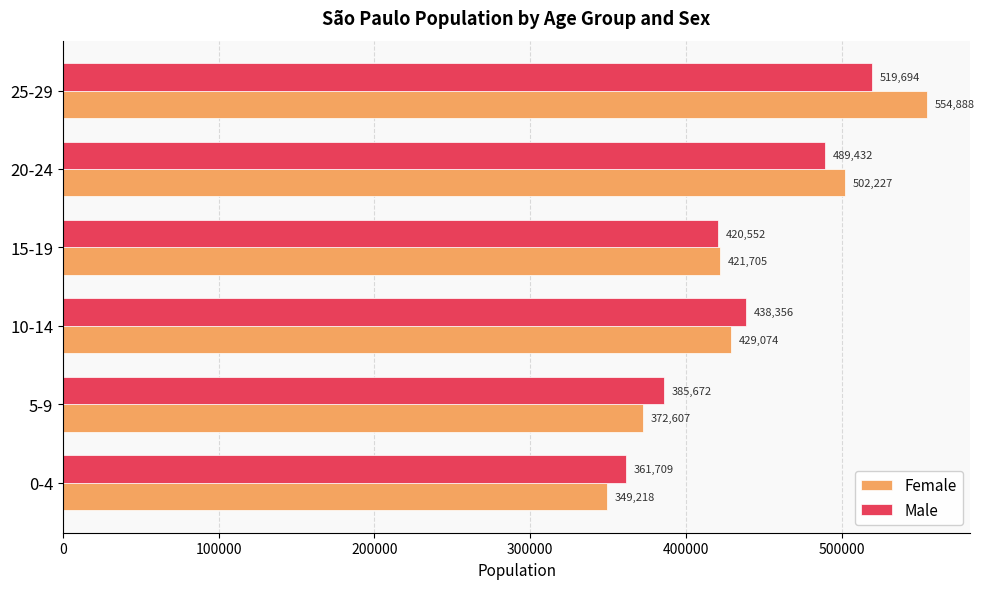

Between 10-14 and 20-24, which series saw the biggest shift?

Female